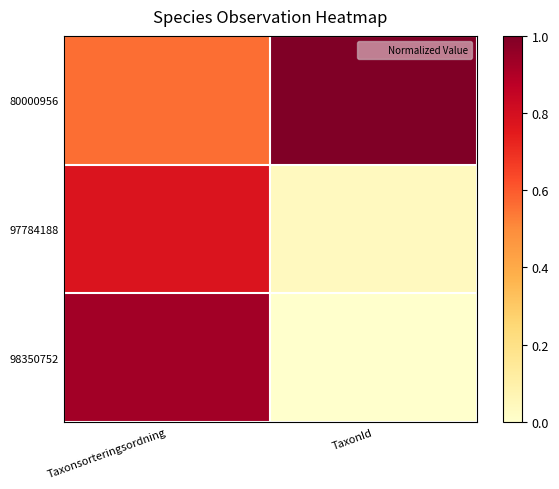

Count the number of categories in the chart.

2